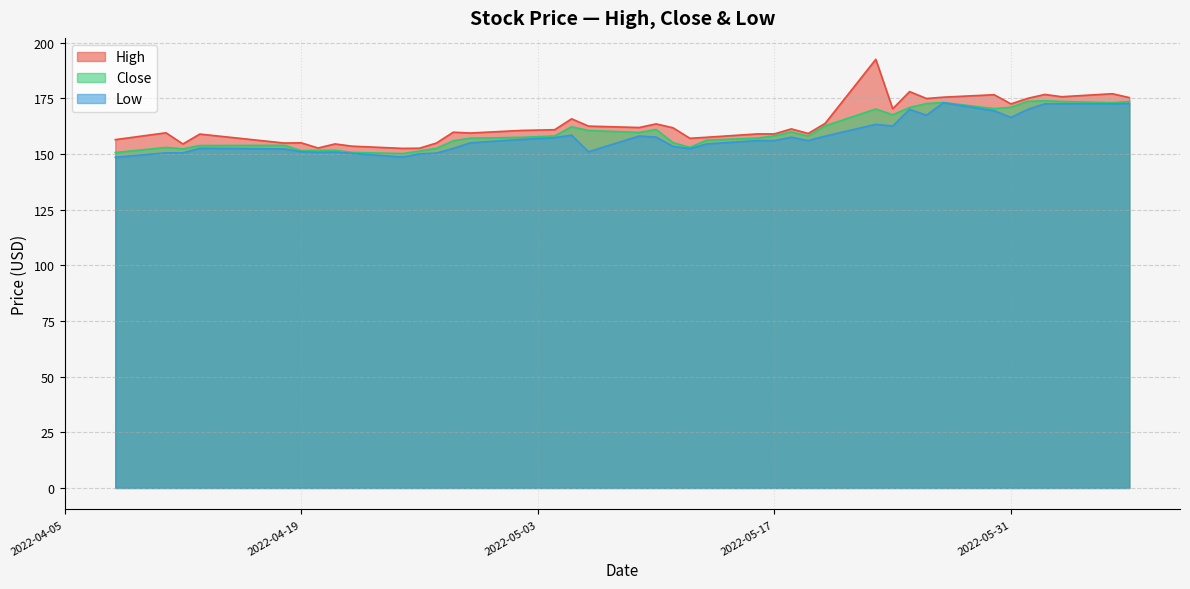

How many distinct data groups are displayed?

3